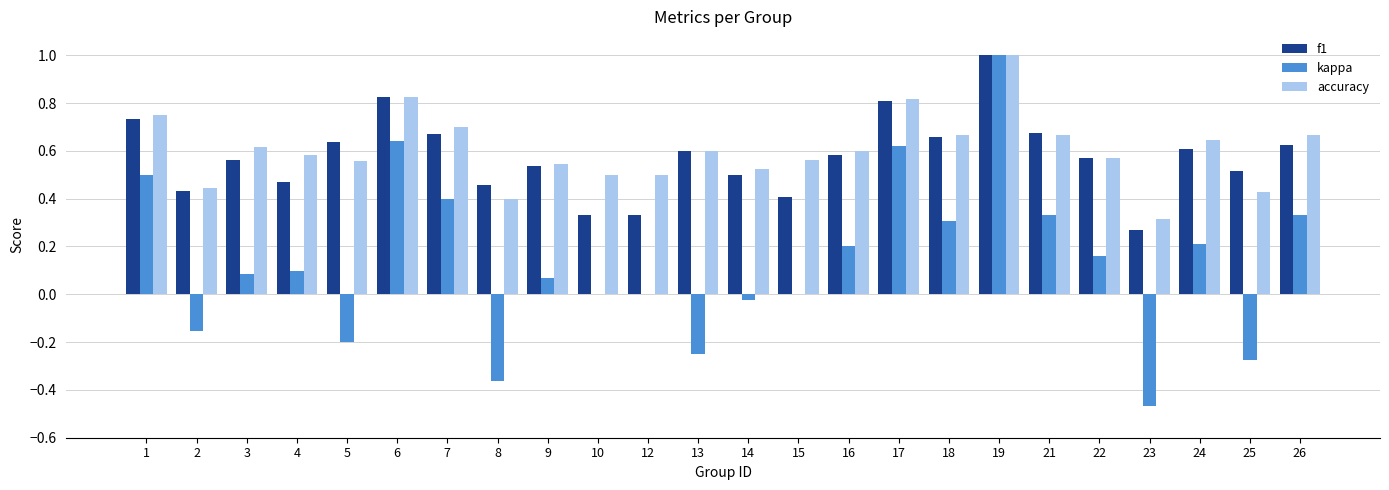

Which series changed the most between 7 and 16?

kappa